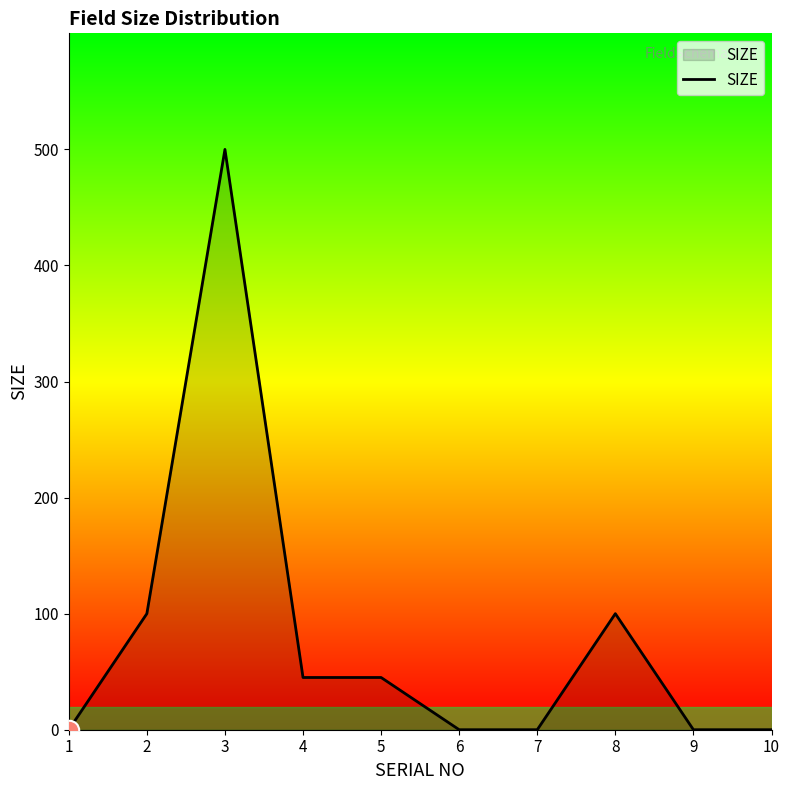

What is the difference between the values at 7 and 8?

100